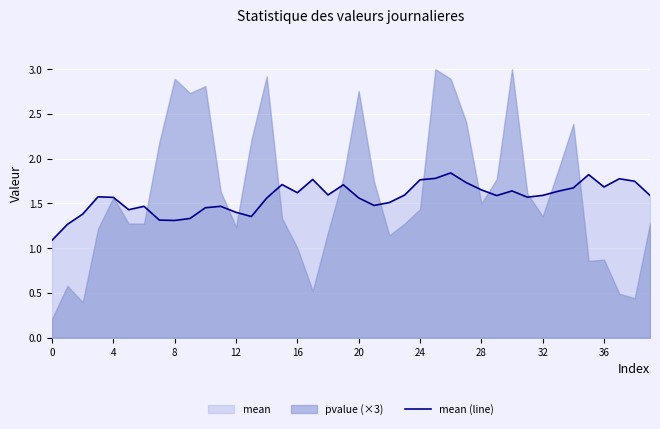

The chart shows a value of 1.8 at 25. True or false?

True